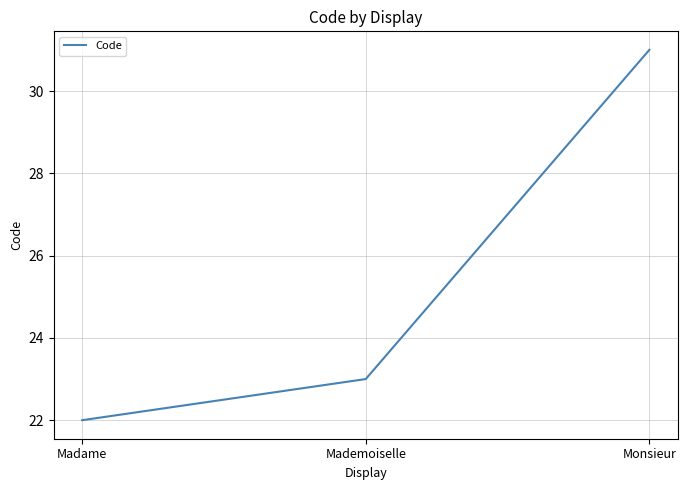

What is the smallest value displayed?

22